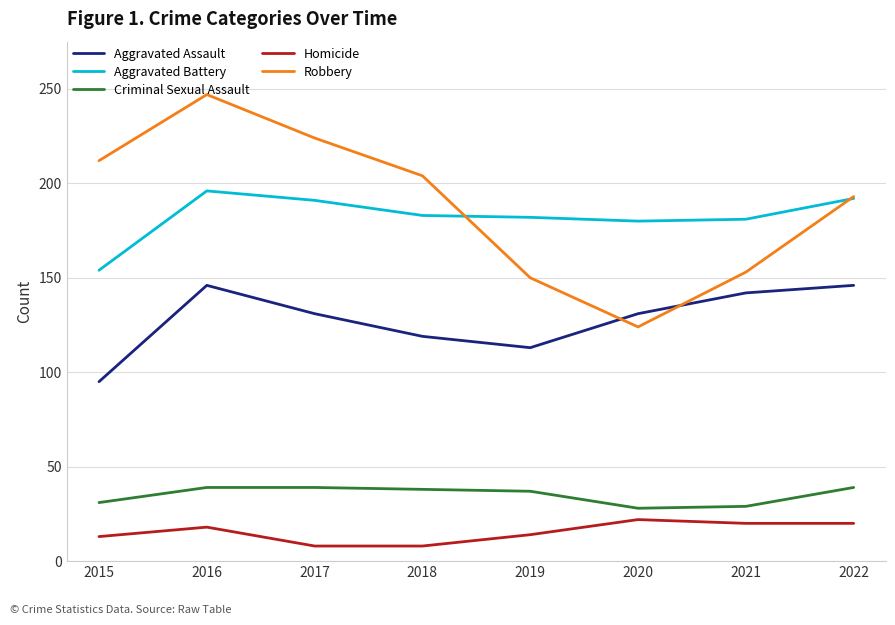

True or false: Robbery and Criminal Sexual Assault intersect in this chart.

False